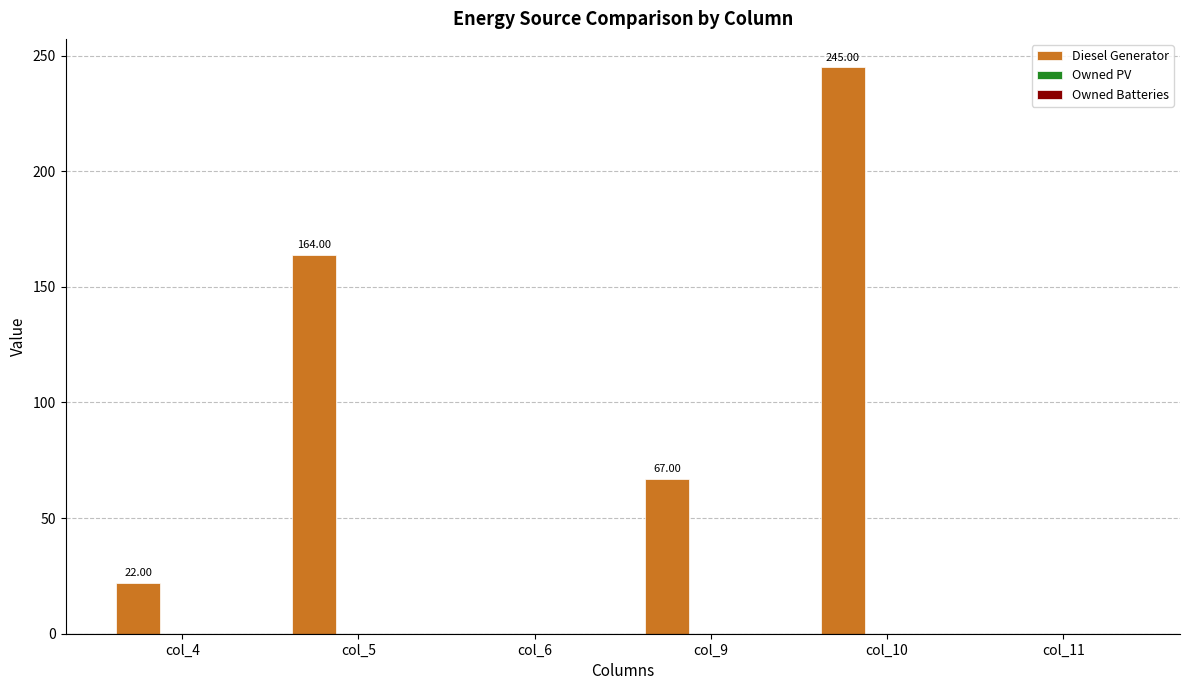

How many series are shown in this chart?

1